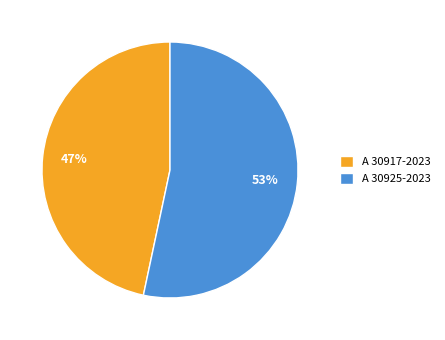

To the nearest percent, what is the average slice percentage?

50%